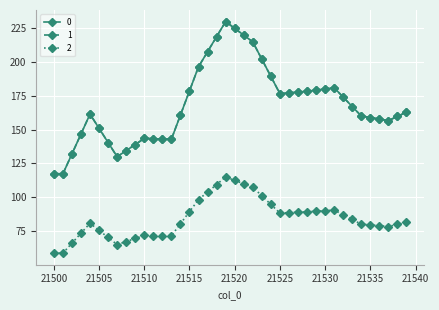

Reading left to right, transcribe all the data shown in this chart.

0: 117.4	117.2	132.0	146.7	161.4	150.9	140.4	129.9	134.4	138.9	143.4	143.2	143.0	142.8	160.7	178.5	196.4	207.5	218.7	229.8	224.8	219.8	214.8	202.1	189.3	176.5	177.1	177.7	178.3	179.2	180.1	180.9	174.0	167.0	160.0	158.9	157.8	156.6	159.7	162.9
1: 117.4	117.2	132.0	146.7	161.4	150.9	140.4	129.9	134.4	138.9	143.4	143.2	143.0	142.8	160.7	178.5	196.4	207.5	218.7	229.8	224.8	219.8	214.8	202.1	189.3	176.5	177.1	177.7	178.3	179.2	180.1	180.9	174.0	167.0	160.0	158.9	157.8	156.6	159.7	162.9
2: 58.7	58.6	66.0	73.3	80.7	75.5	70.2	65.0	67.2	69.5	71.7	71.6	71.5	71.4	80.3	89.3	98.2	103.8	109.3	114.9	112.4	109.9	107.4	101.0	94.7	88.3	88.6	88.9	89.1	89.6	90.0	90.5	87.0	83.5	80.0	79.4	78.9	78.3	79.9	81.4